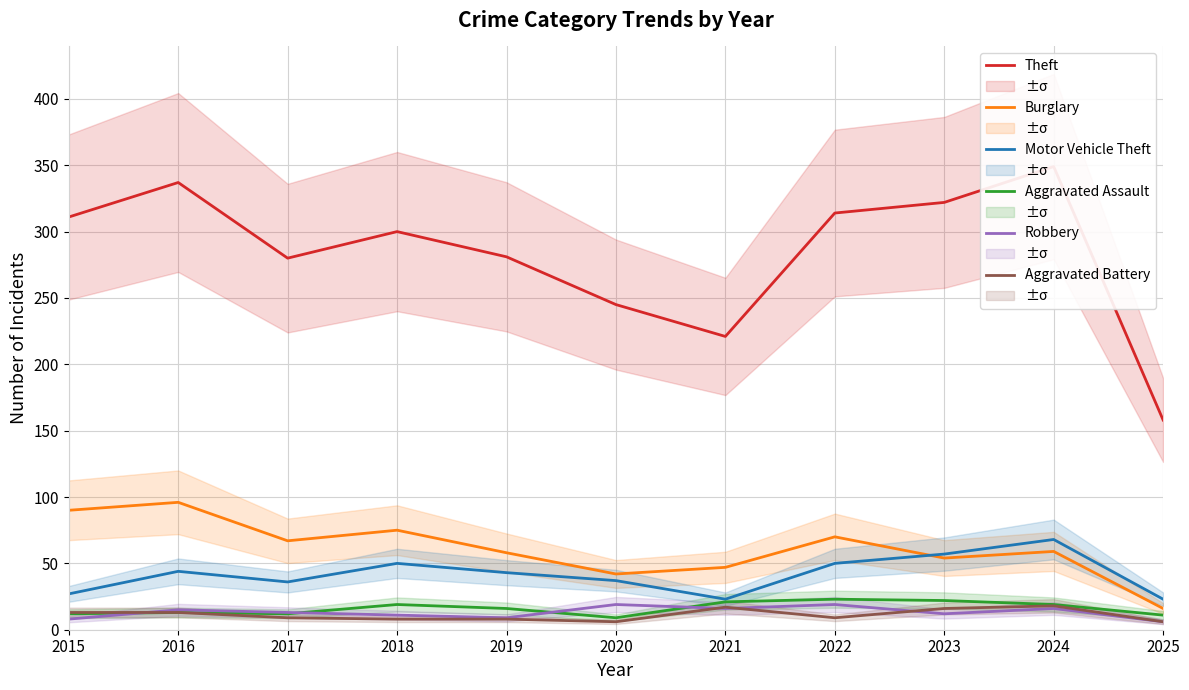

The Aggravated Assault series shows 23 at 2022. True or false?

True